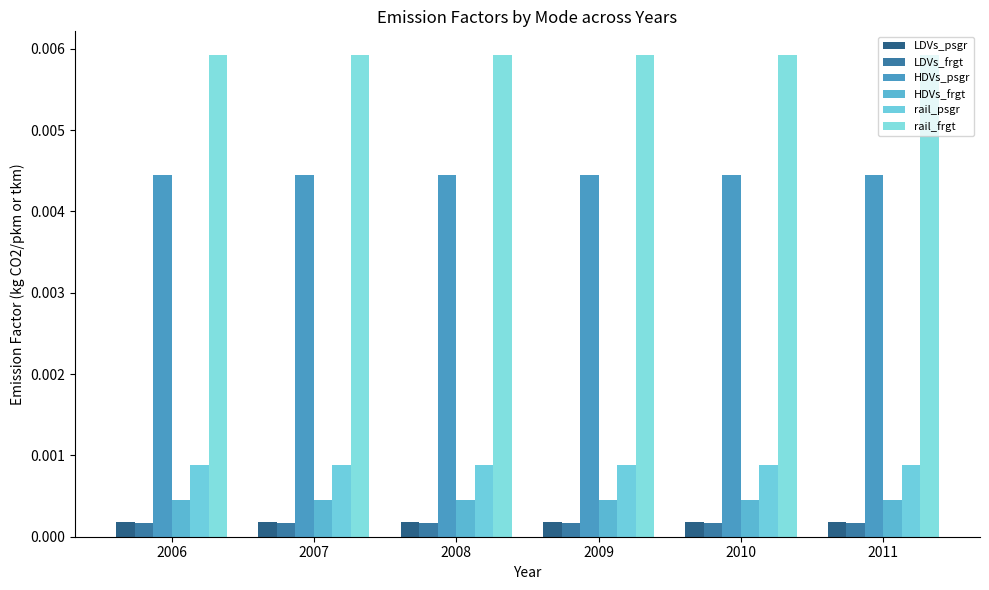

Are the bars horizontal?

No